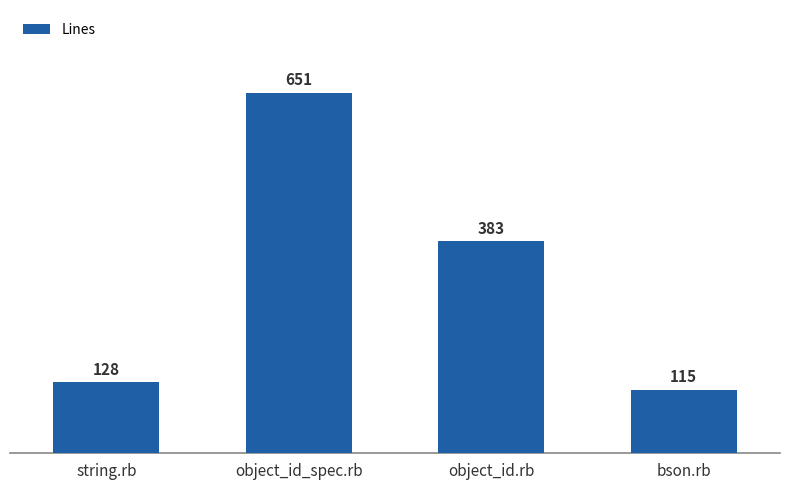

What is the sum of the values at object_id_spec.rb and string.rb?

779